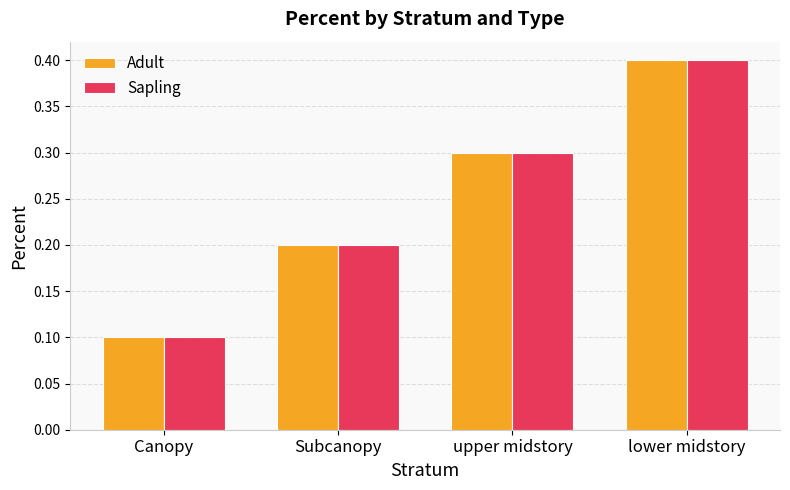

How many distinct data groups are displayed?

2